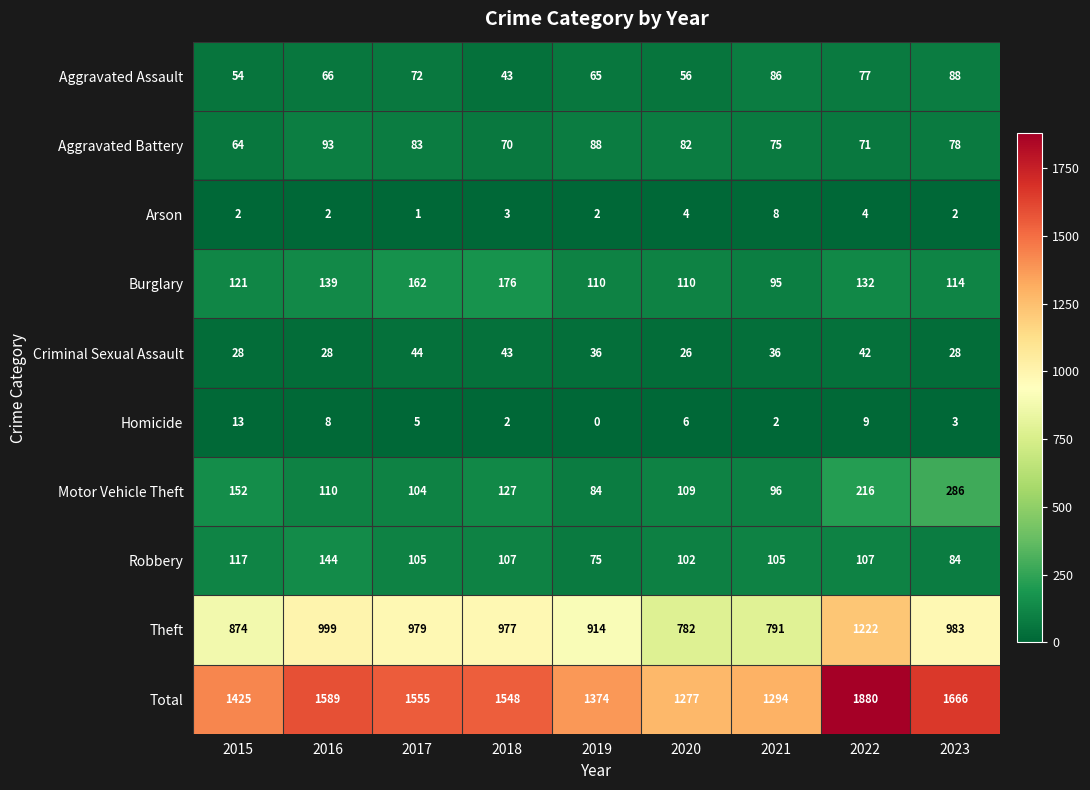

Count the number of categories in the chart.

9